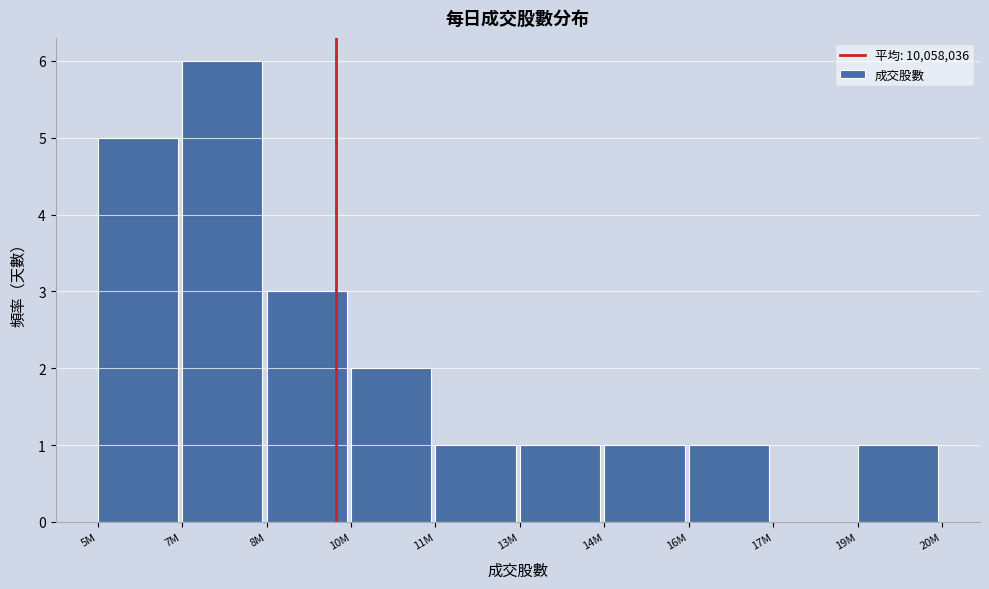

Reading right to left, transcribe all the data shown in this chart.

19M=1	17M=0	16M=1	14M=1	13M=1	11M=1	10M=2	8M=3	7M=6	5M=5